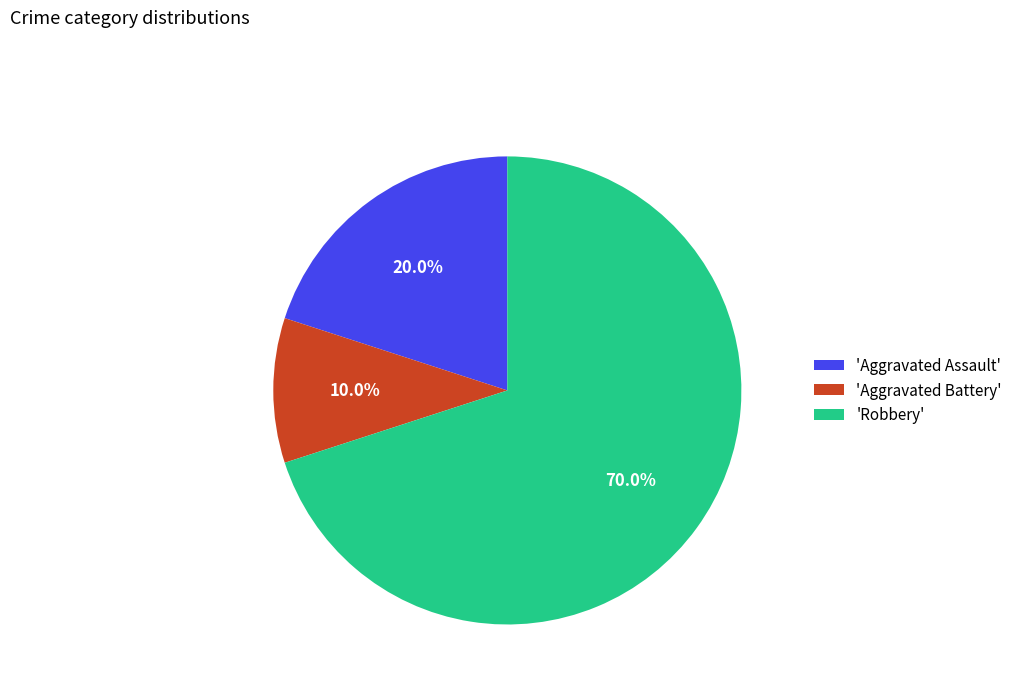

Rank the categories by value from lowest to highest.

'Aggravated Battery', 'Aggravated Assault', 'Robbery'